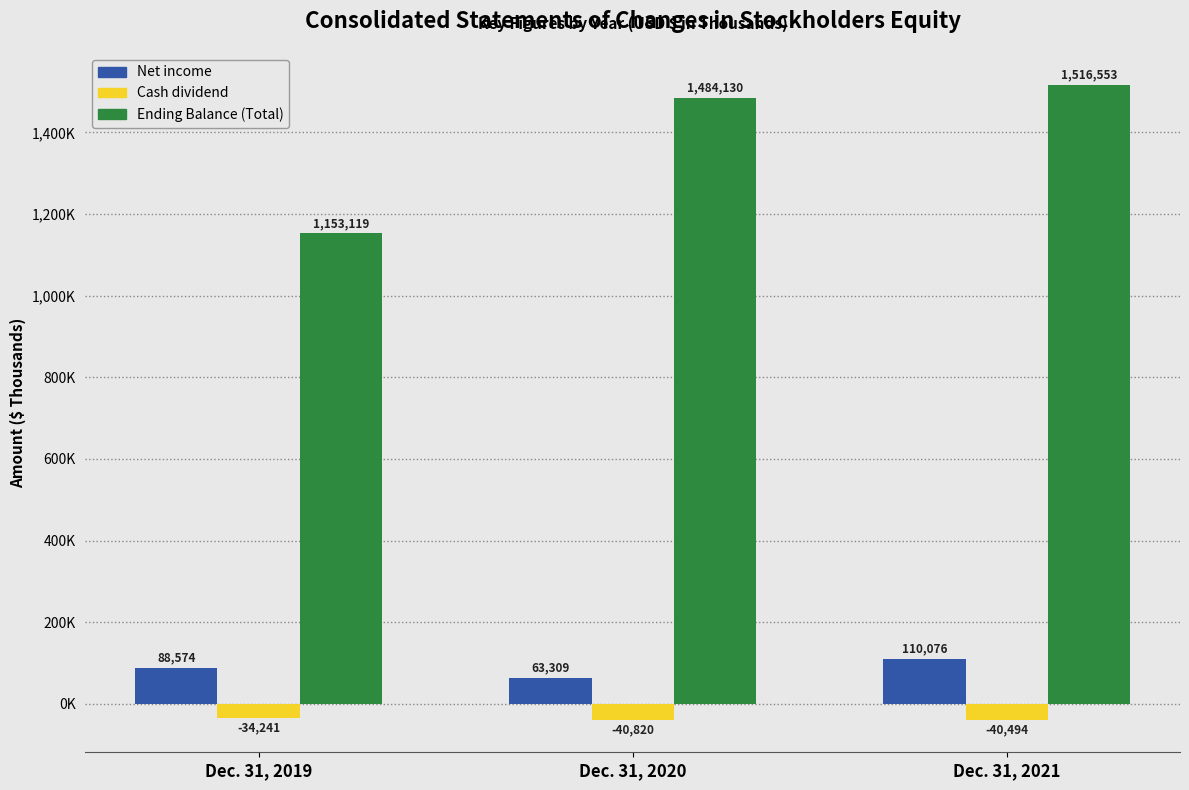

Are the bars grouped side by side (vs. stacked)?

Yes